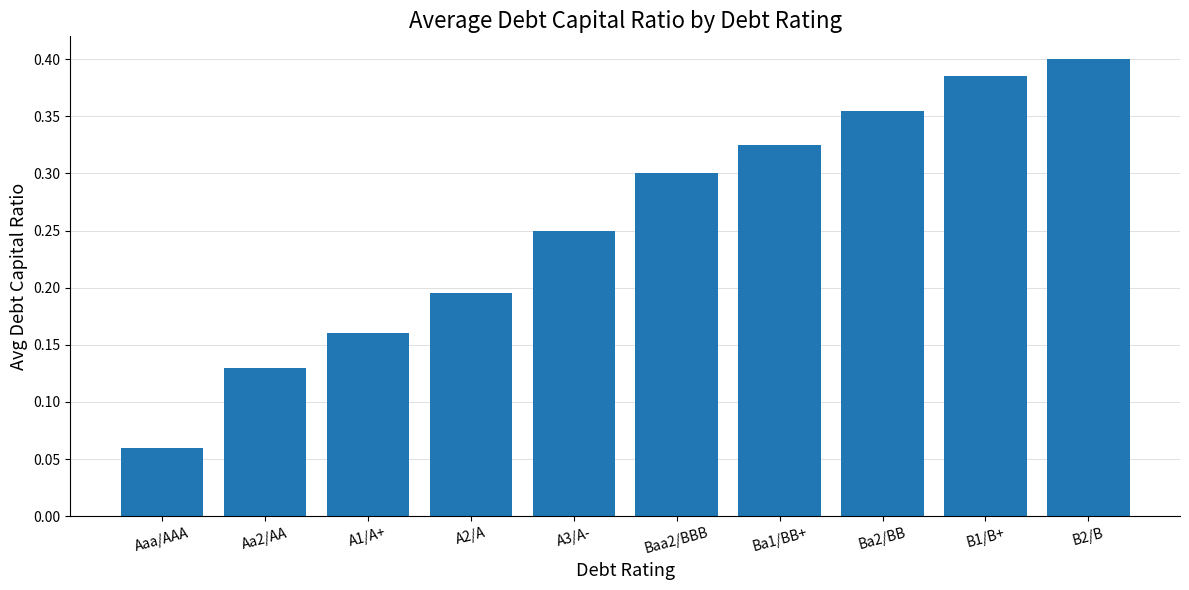

True or false: the data shows 0.4 at B1/B+.

True